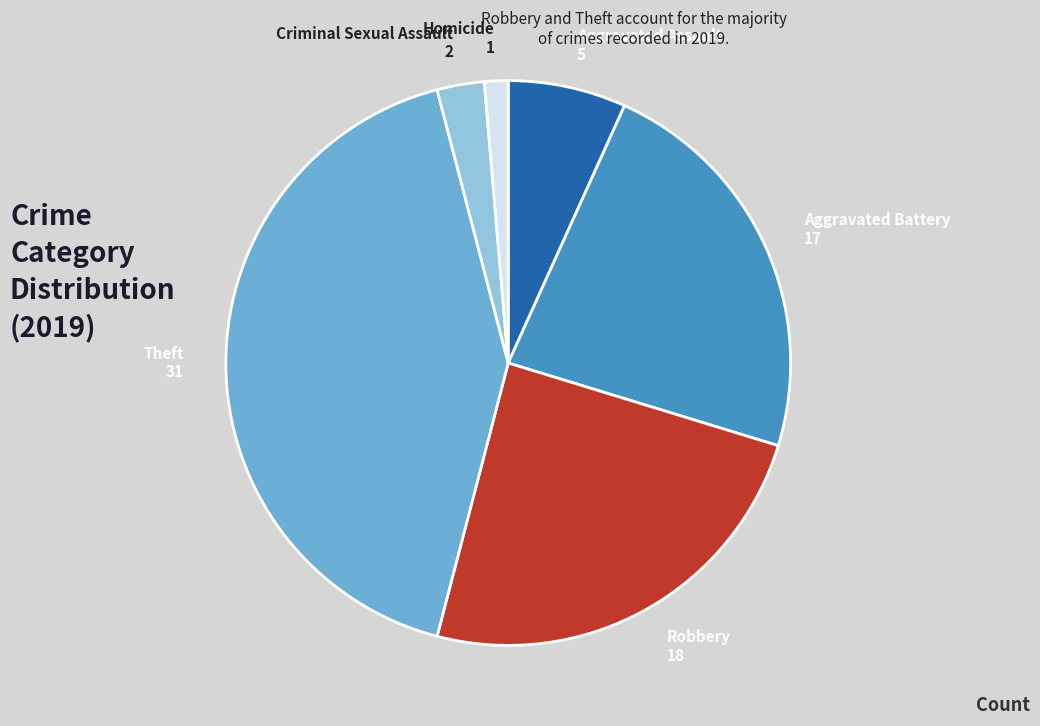

Is there a majority slice in this chart?

No